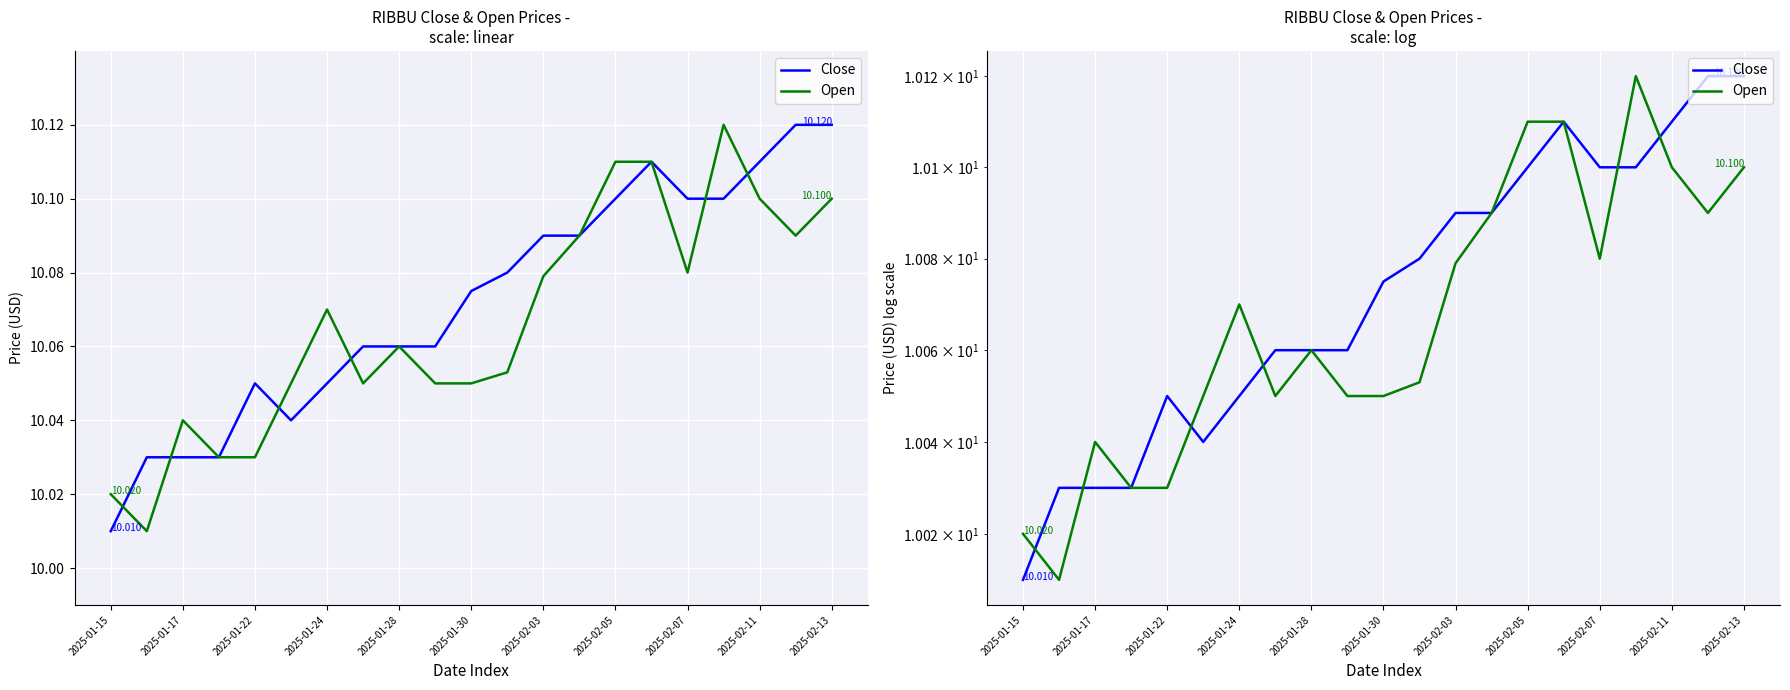

What is the smallest value displayed?

10.0